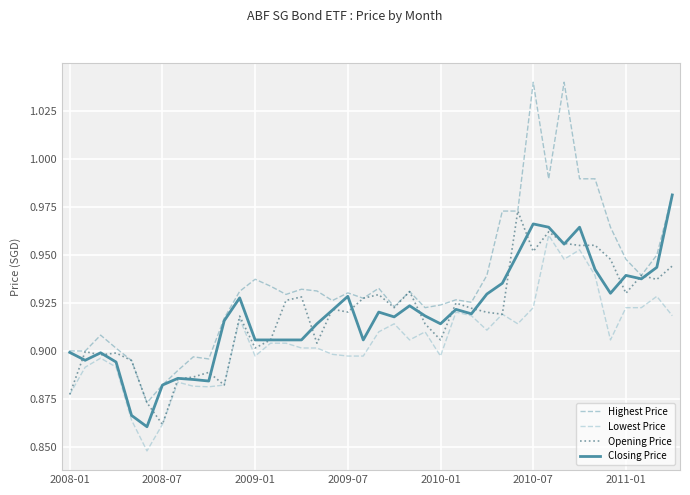

Which series has the widest spread of values?

Highest Price